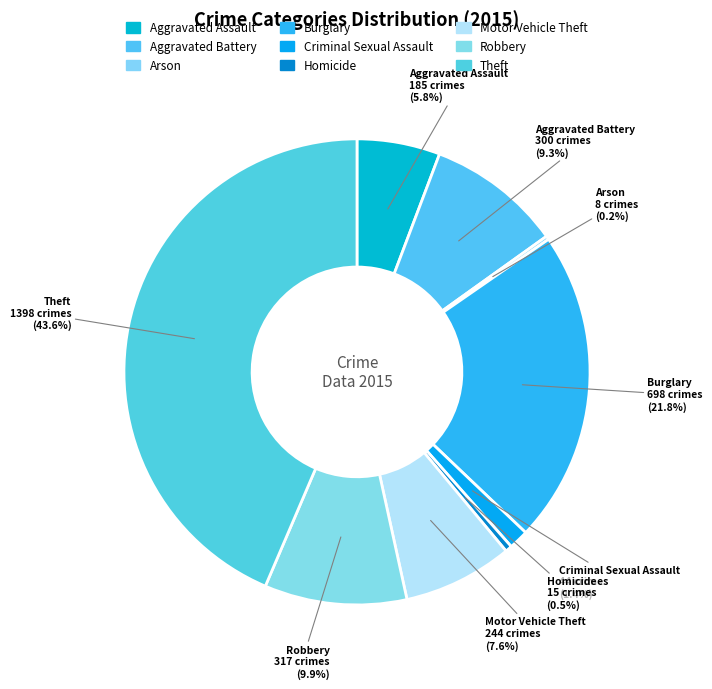

Approximately how many times larger is the value at Criminal Sexual Assault compared to Aggravated Assault?

0.2